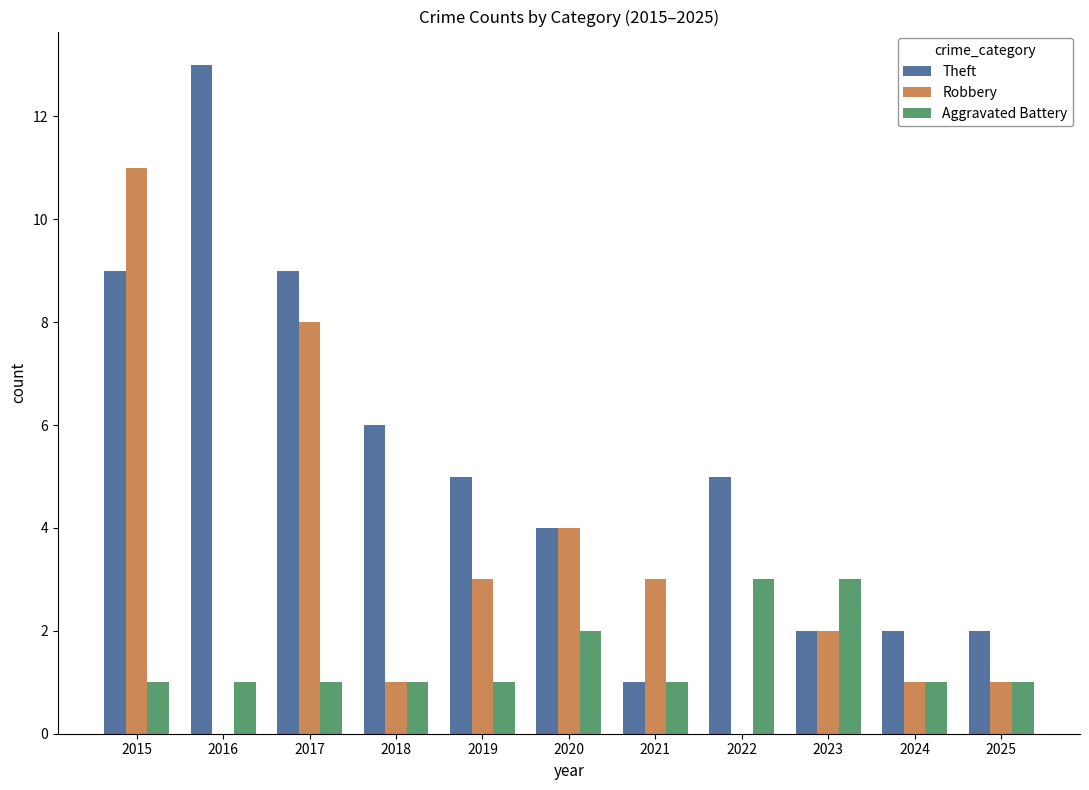

Count the number of data series in this chart.

3